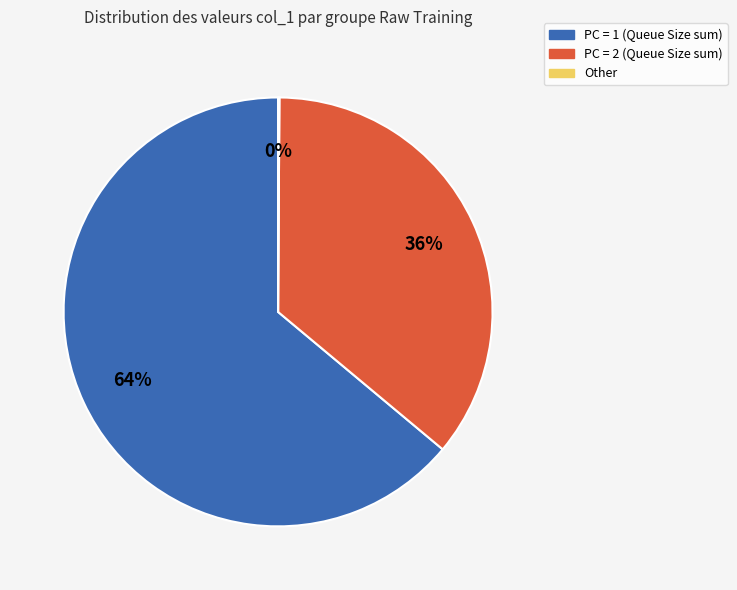

Is there a majority slice in this chart?

Yes